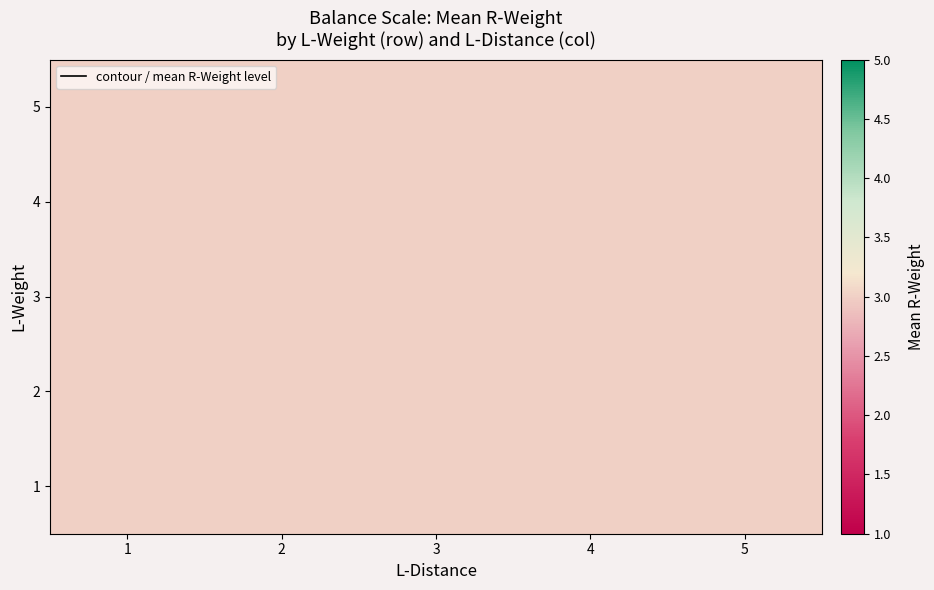

Between 3 and 0, which is larger?

3